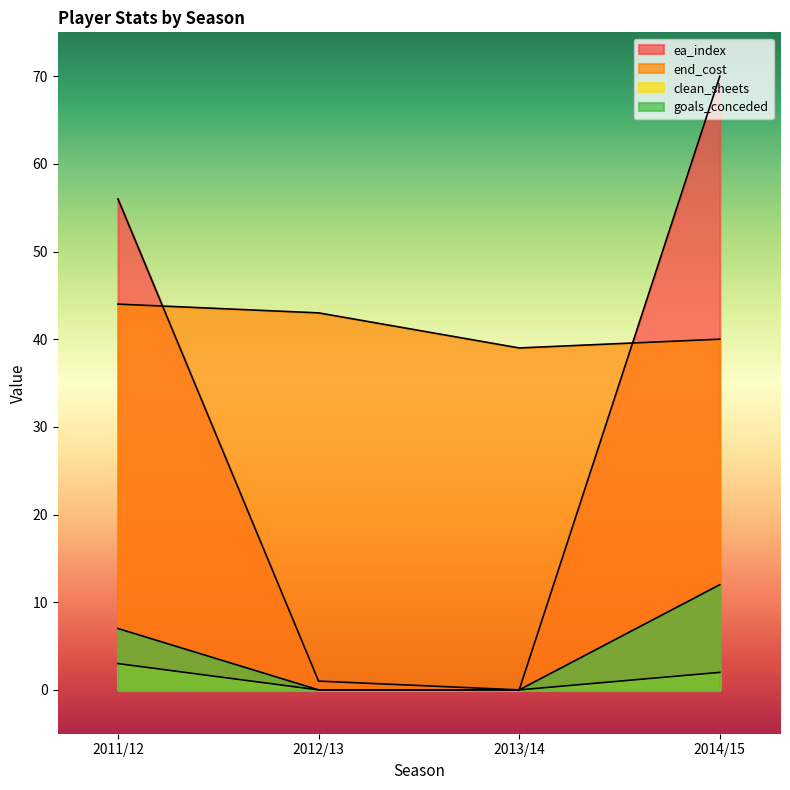

True or false: end_cost has more than 0 interior local peaks.

False